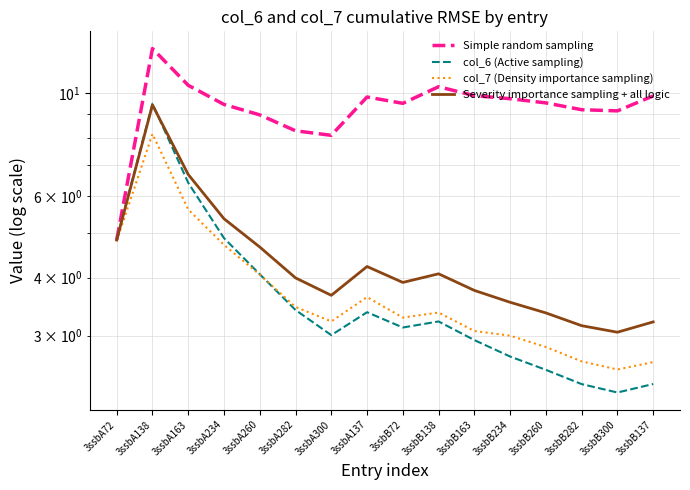

Which series has the largest range (max minus min)?

Simple random sampling